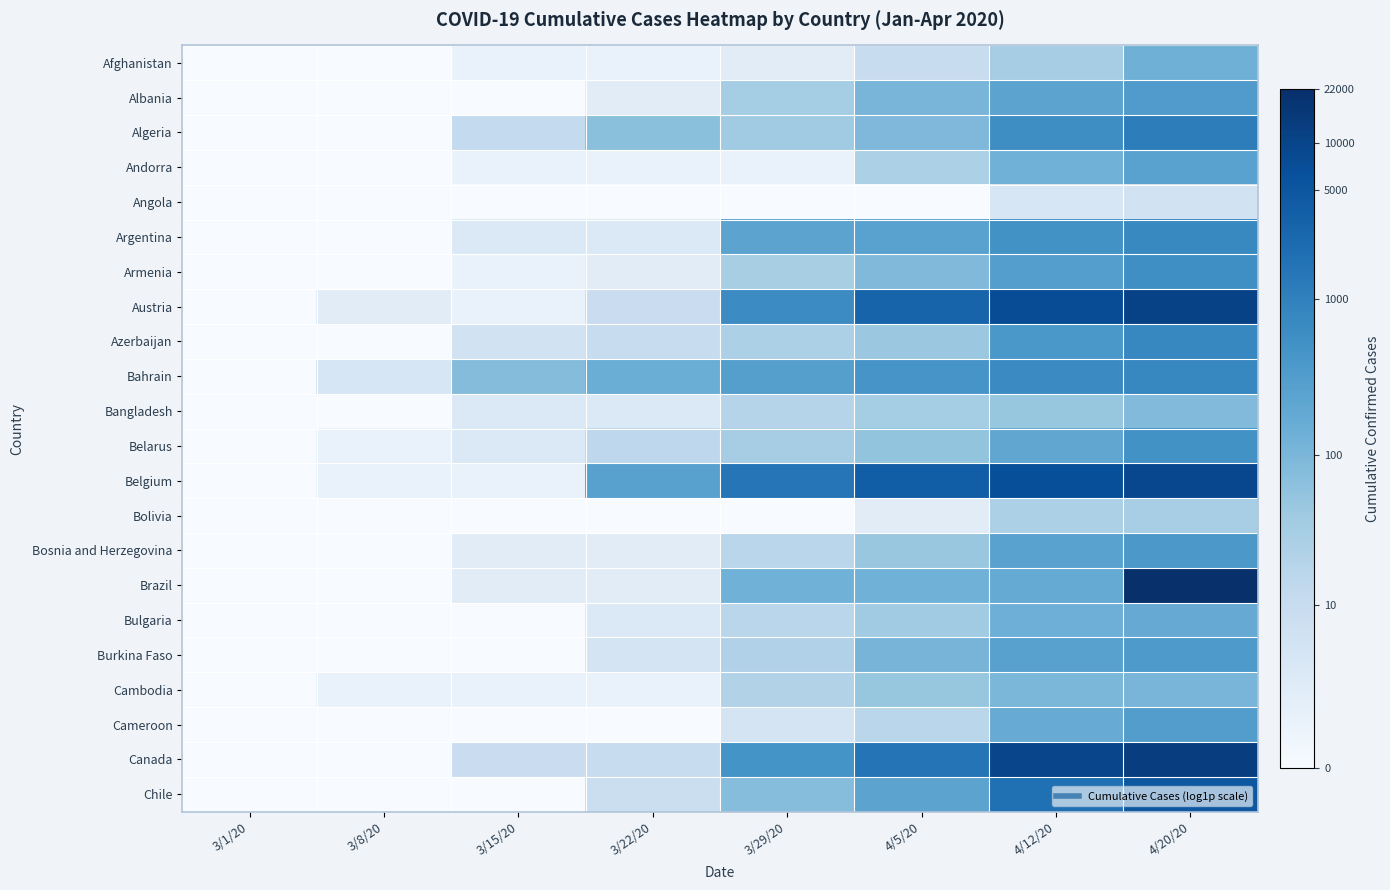

At which category is the sum across all series the highest?

4/20/20